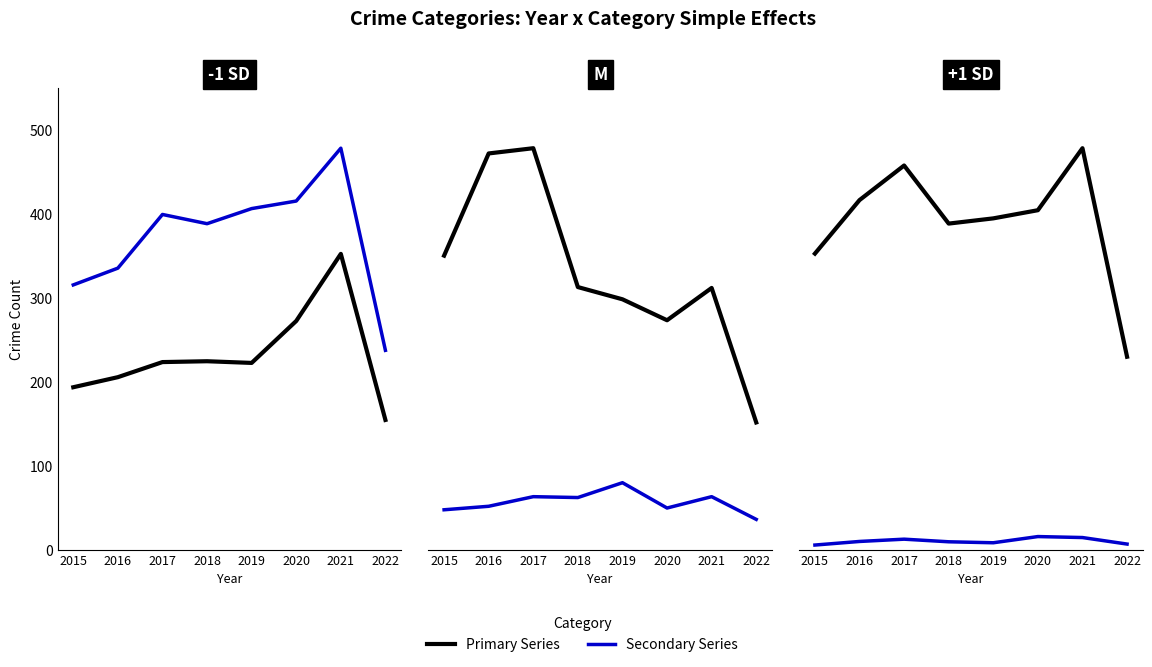

Which series changed the most between 2016 and 2022?

Total